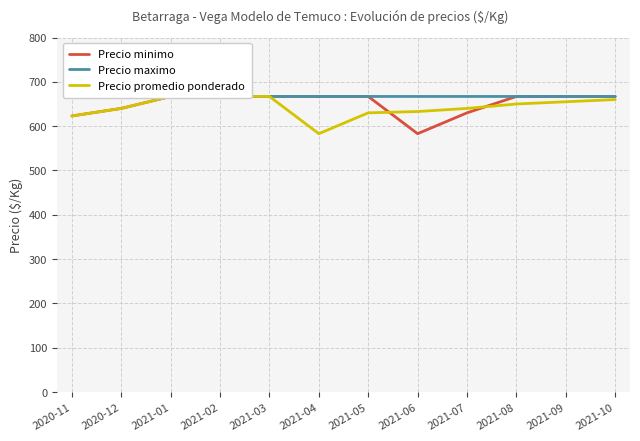

At which label does Precio promedio ponderado first exceed 650?

2021-01